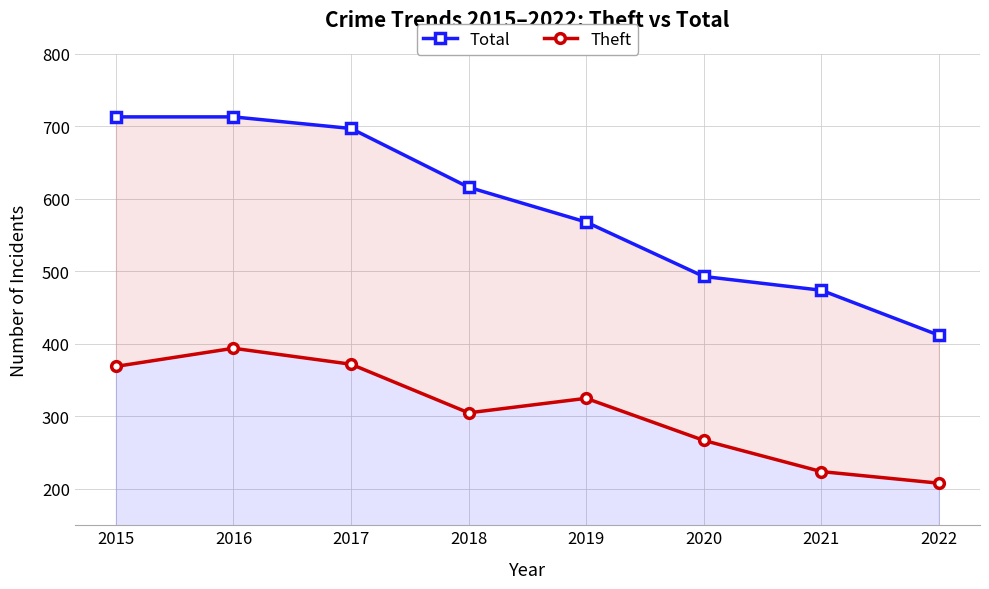

What is the value of the Total point at the 4th from the left?

616